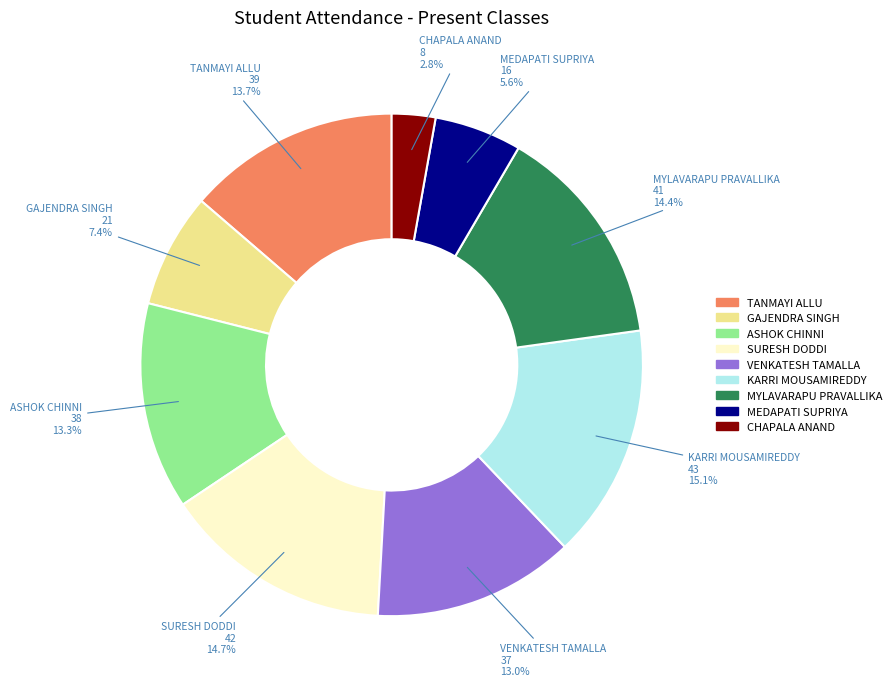

Is SURESH DODDI the majority of the pie?

No